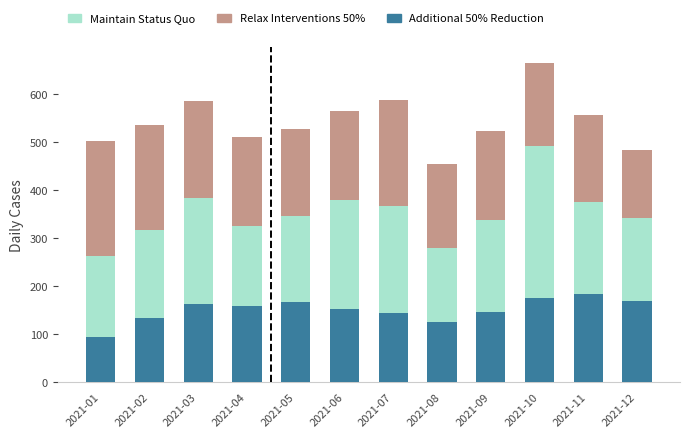

What is the total value across all series at 2021-05?

528.0